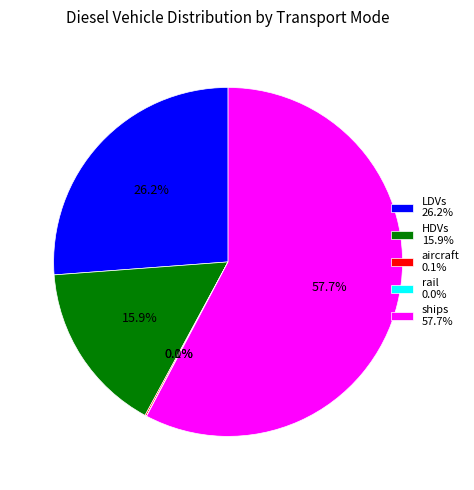

Does any single category account for the majority?

Yes